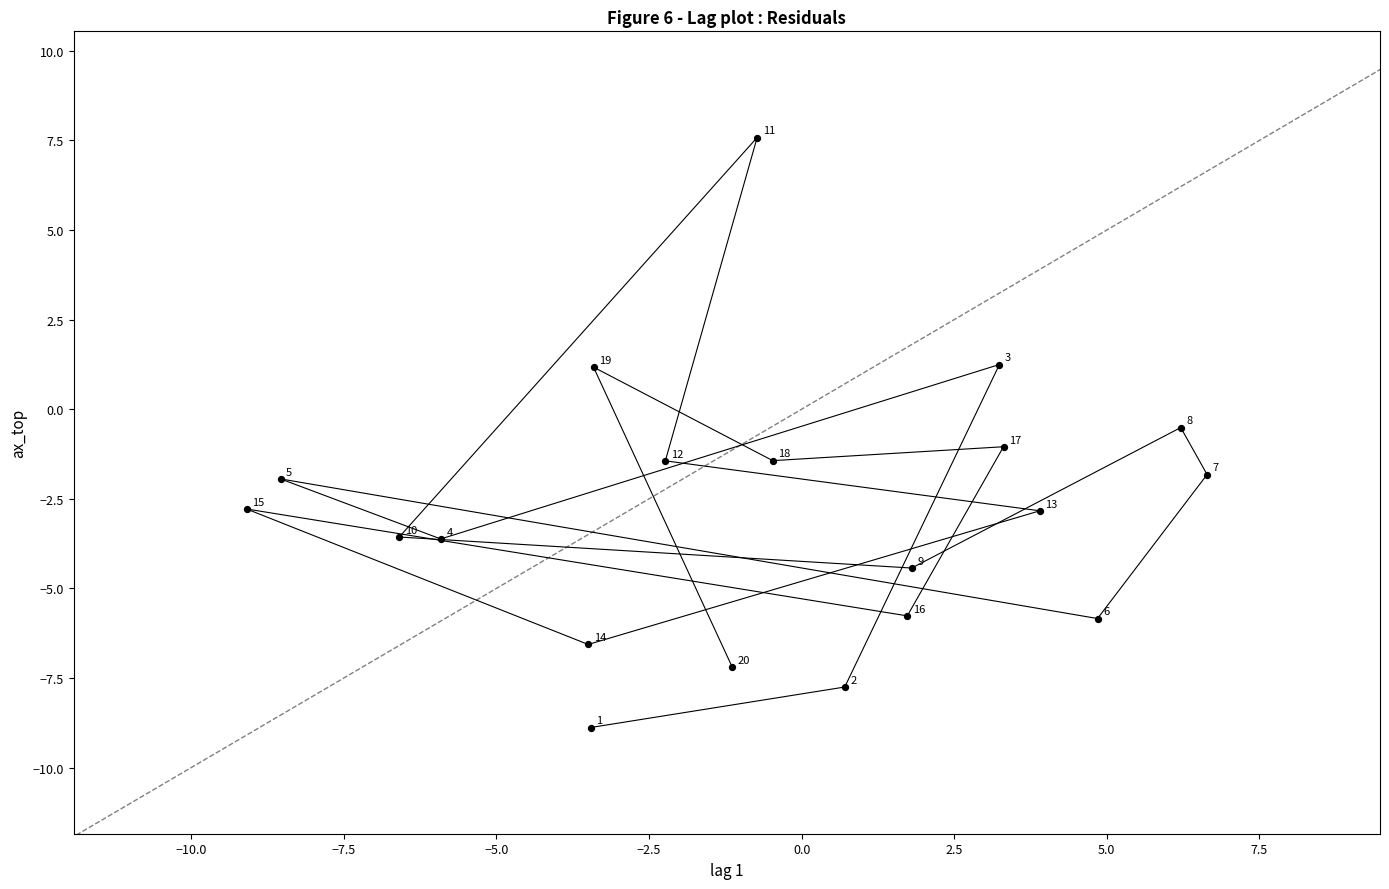

What is the range of X values (max minus min)?

15.7